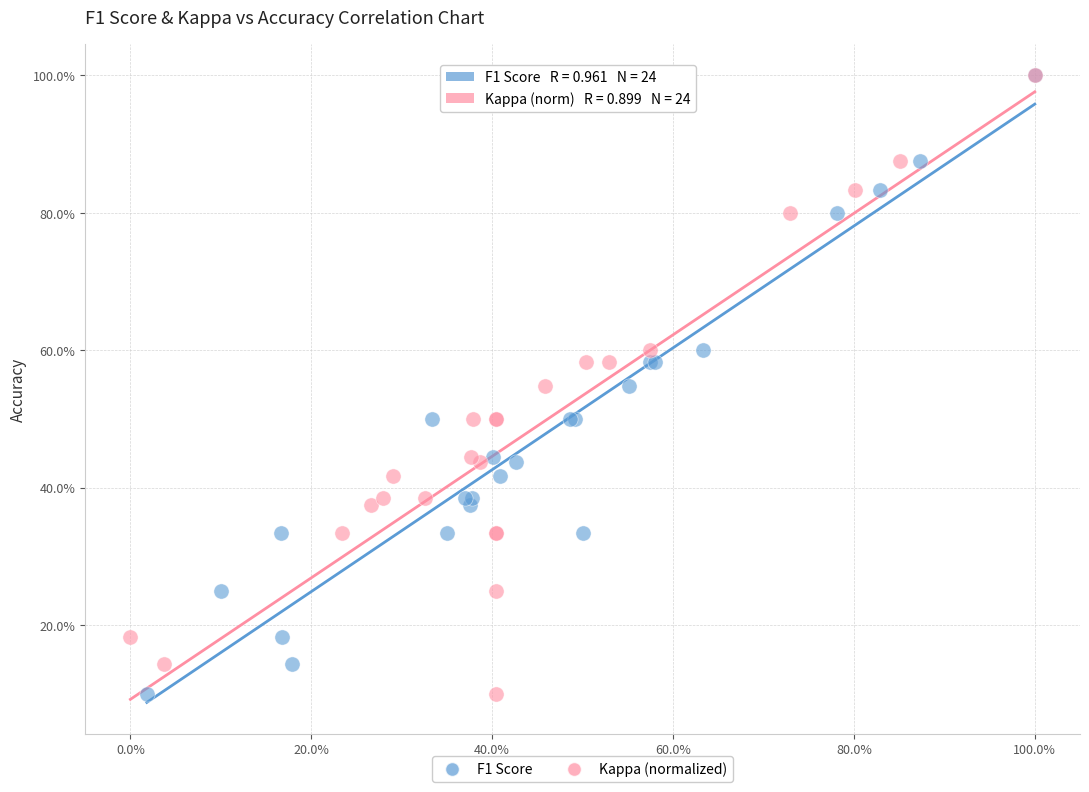

What are all the series names shown in the legend?

F1 Score, Kappa (normalized)